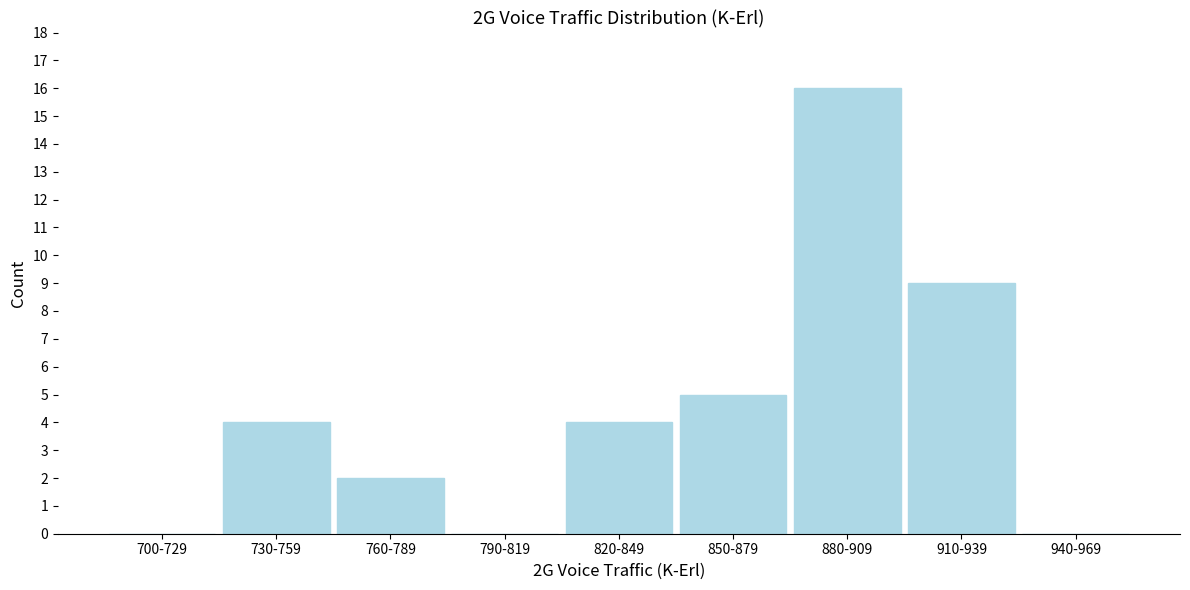

Reading left to right, extract all data points from this chart.

700-729=0	730-759=4	760-789=2	790-819=0	820-849=4	850-879=5	880-909=16	910-939=9	940-969=0